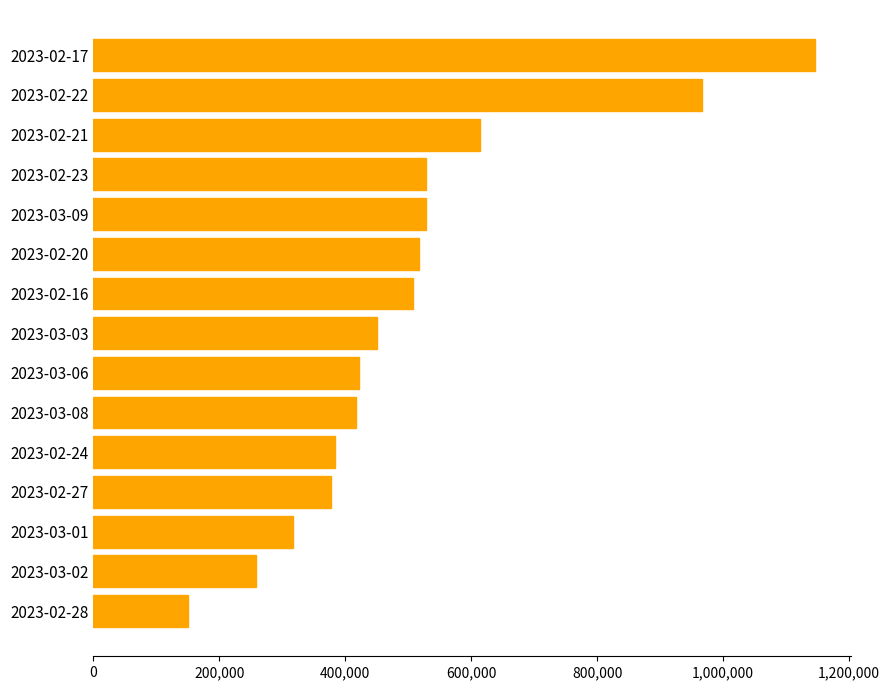

Approximately how many times larger is the value at 2023-02-28 compared to 2023-03-06?

0.4